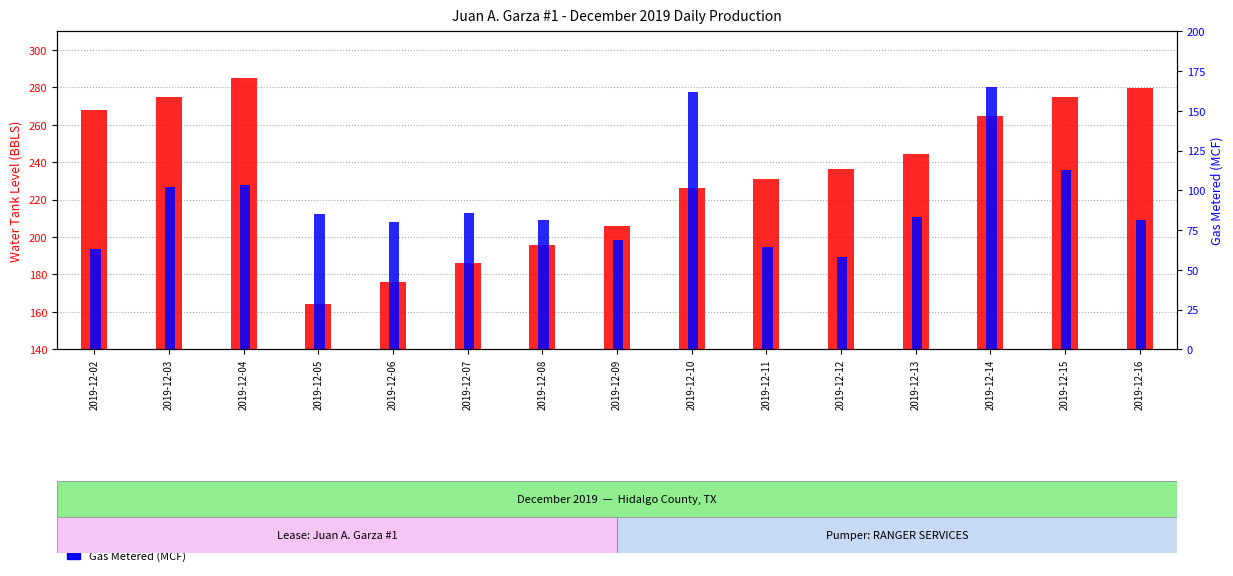

At 2019-12-07, list the series in order from smallest to largest.

Gas Metered (MCF), Water Tank Level (BBLS)